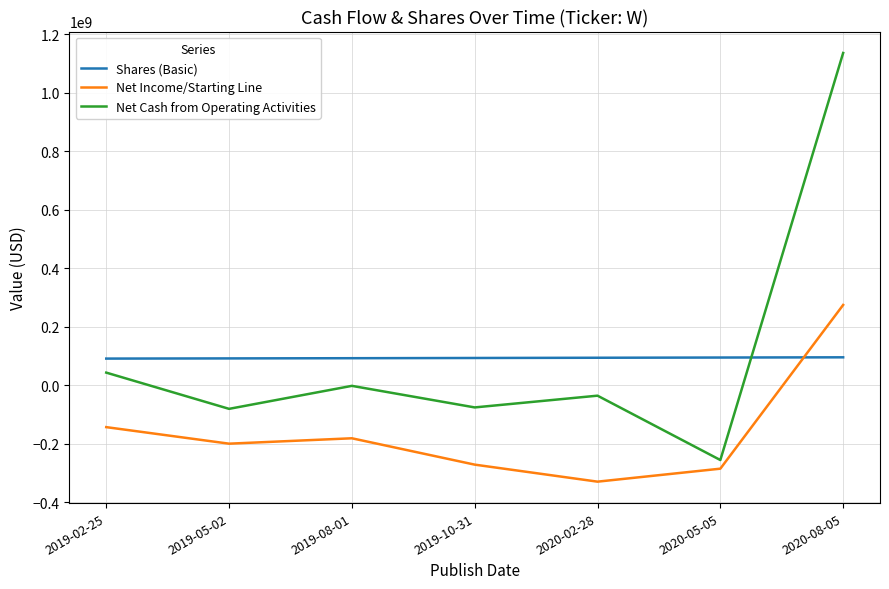

At how many categories does at least one series exceed 570957472?

1